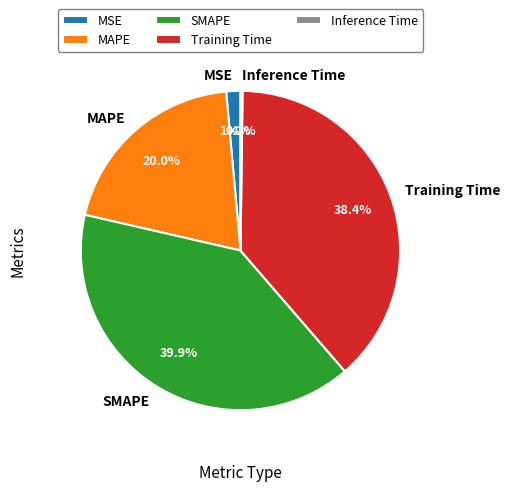

To the nearest percent, what is the average slice percentage?

20%